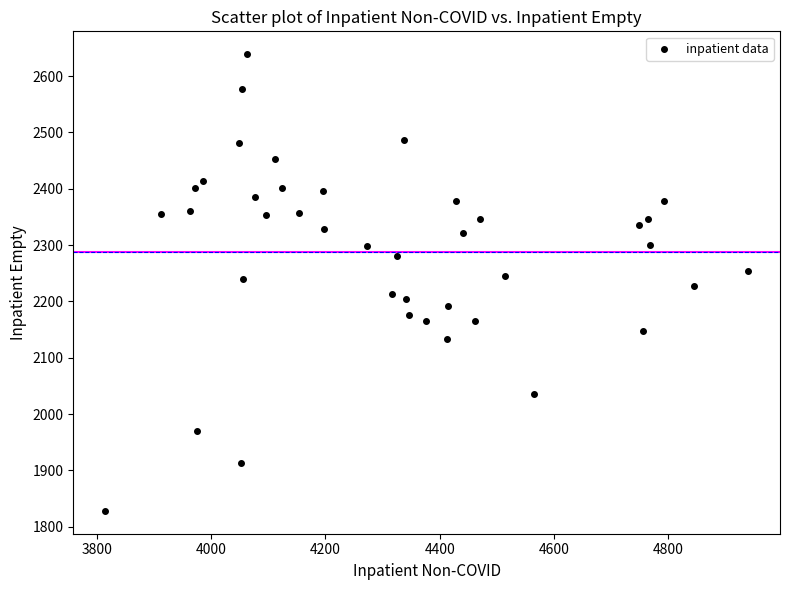

What is the range of X values (max minus min)?

1124